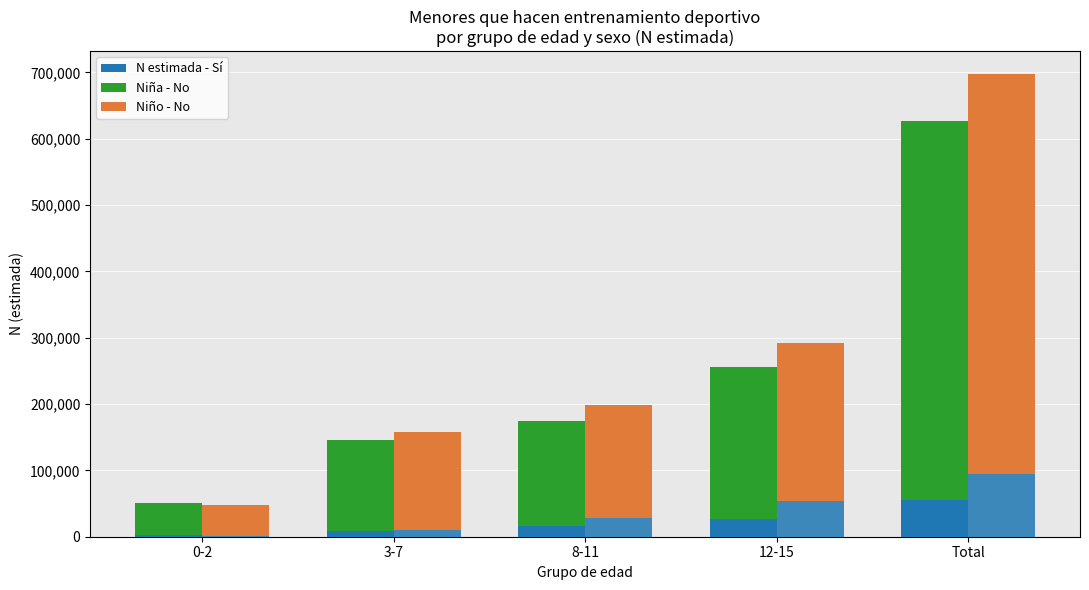

Are the bars horizontal?

No